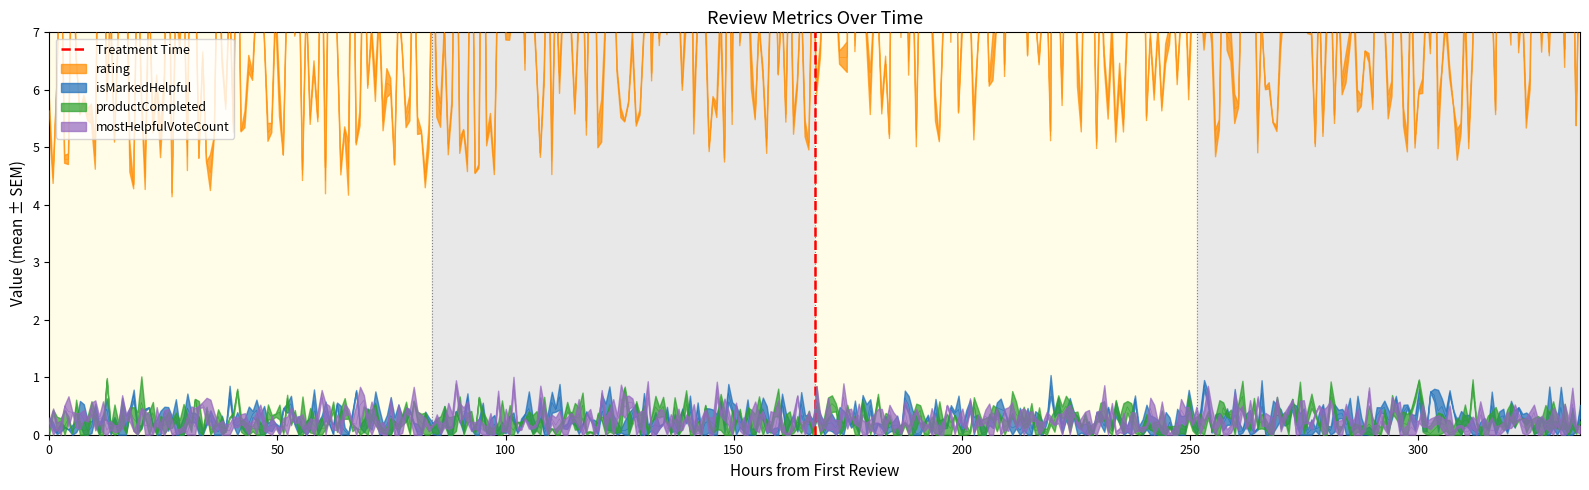

Which has a higher value, 50 or 0?

50